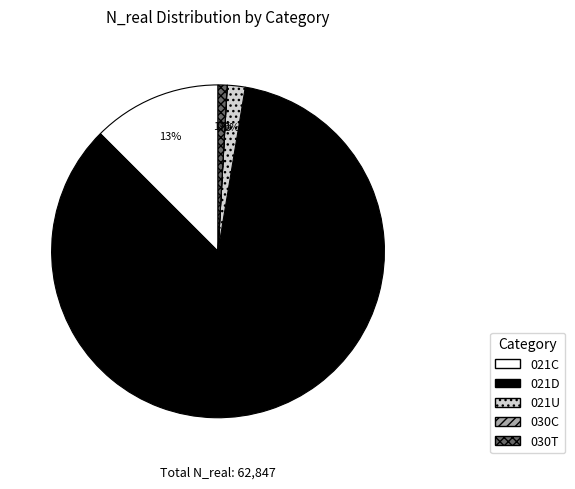

Is the sum of 021U and 021C greater than half?

No